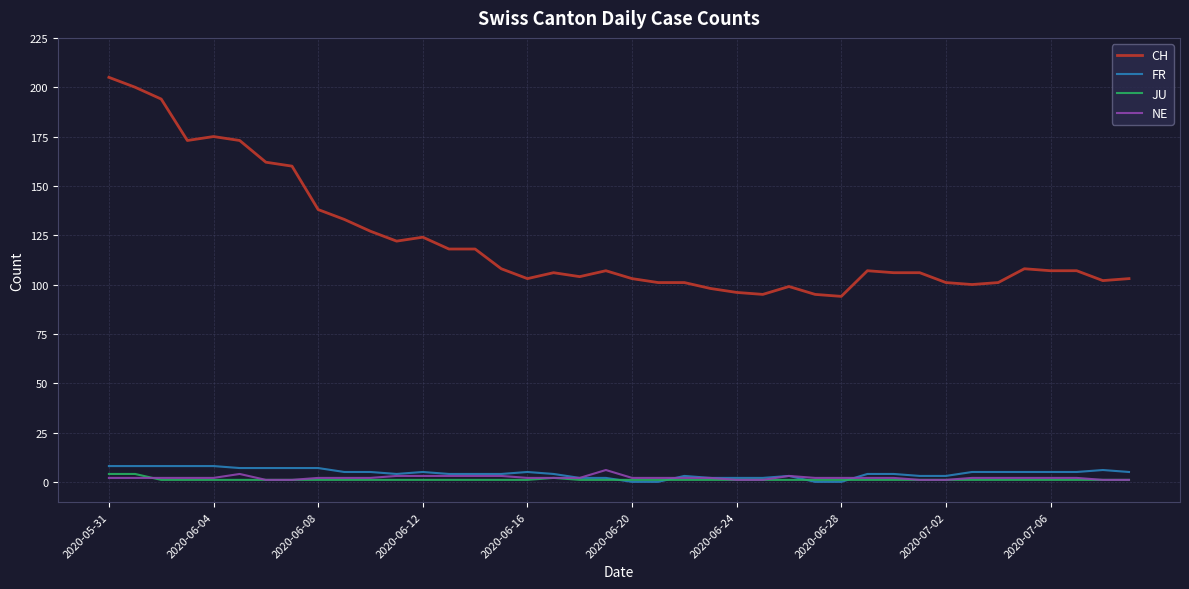

What is the maximum value shown in the chart?

205